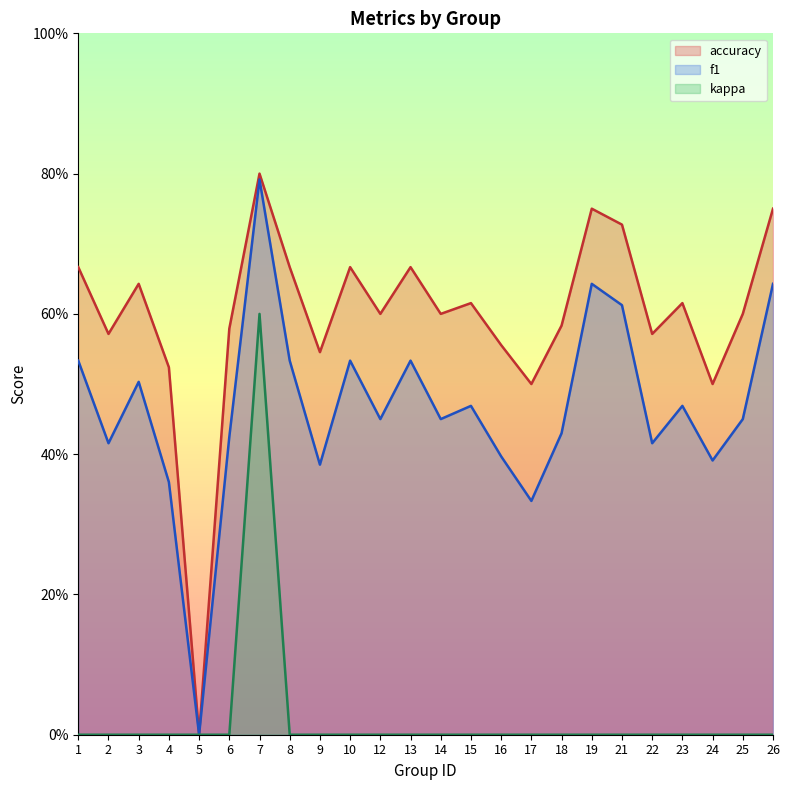

At how many categories does at least one series exceed 0?

23